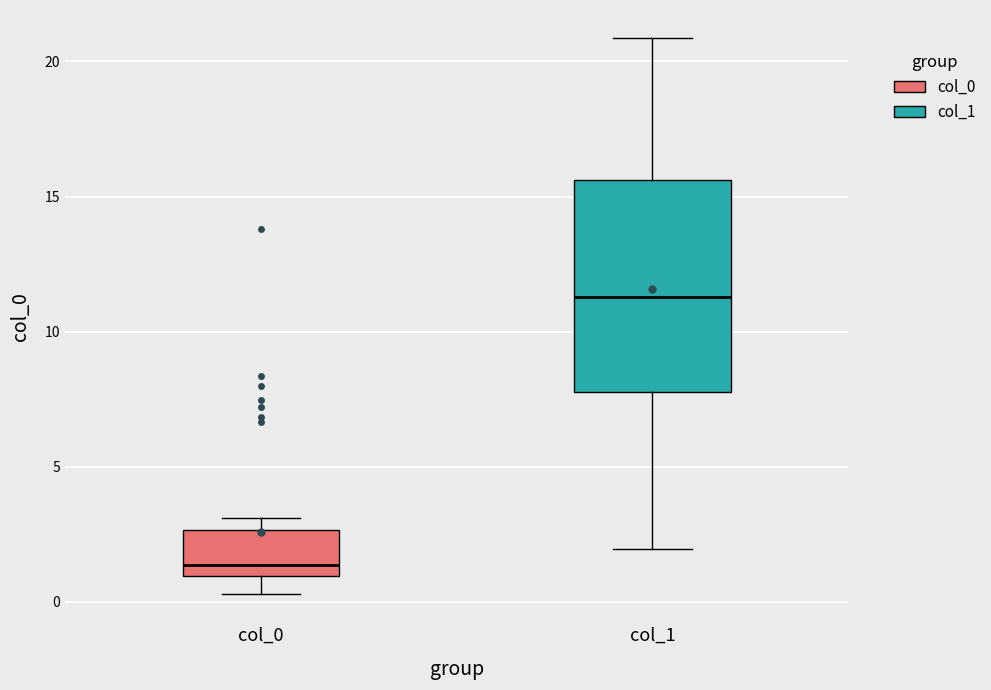

Which box's median line is the highest?

col_1